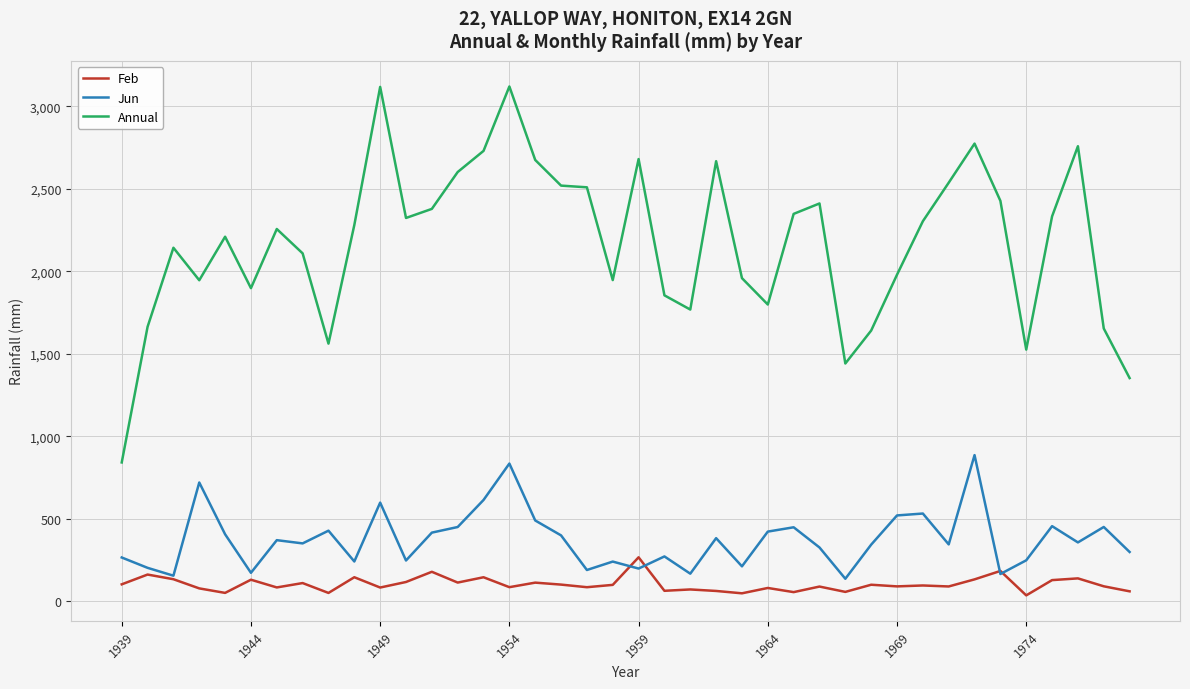

List the series in order of their peak value, highest first.

Annual, Jun, Feb